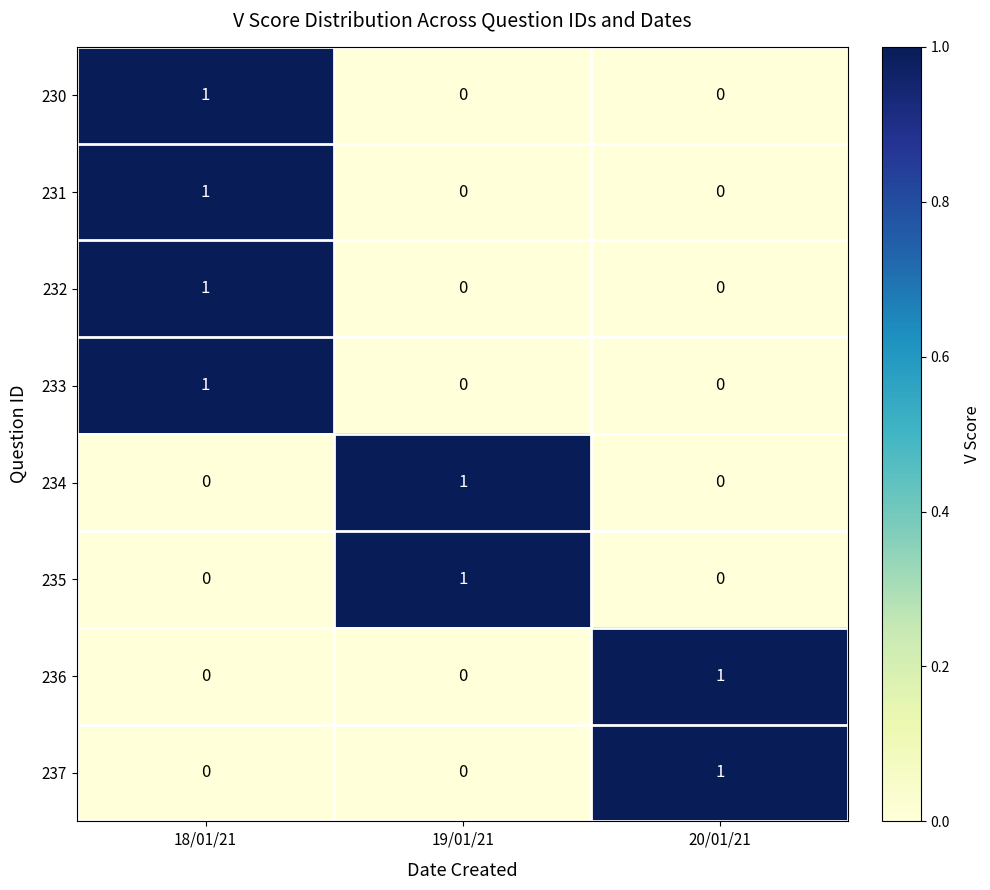

Reading left to right, list all the values displayed in this chart.

230: 1	0	0
231: 1	0	0
232: 1	0	0
233: 1	0	0
234: 0	1	0
235: 0	1	0
236: 0	0	1
237: 0	0	1